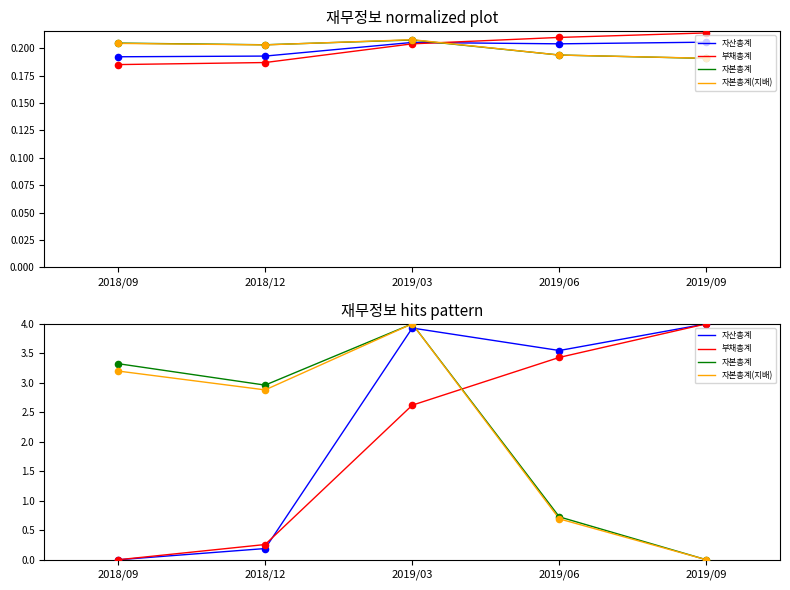

Which series reaches the maximum Y coordinate?

자산총계